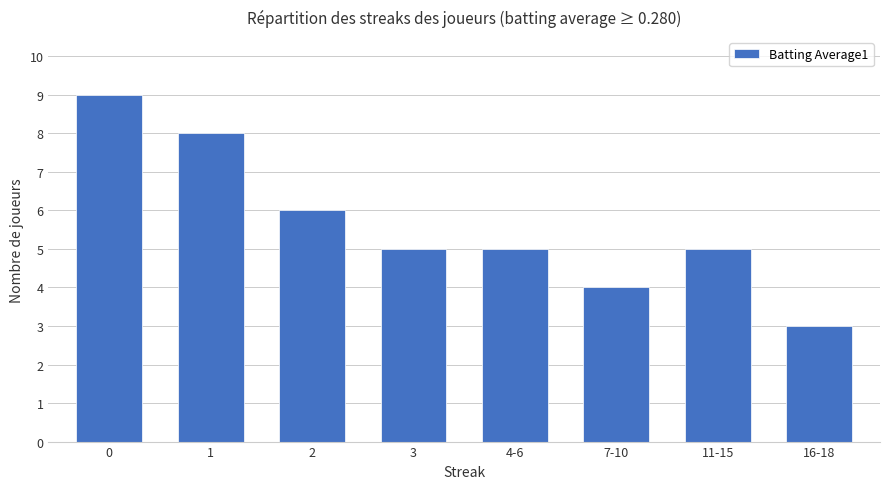

Approximately how many times larger is the value at 2 compared to 11-15?

1.2